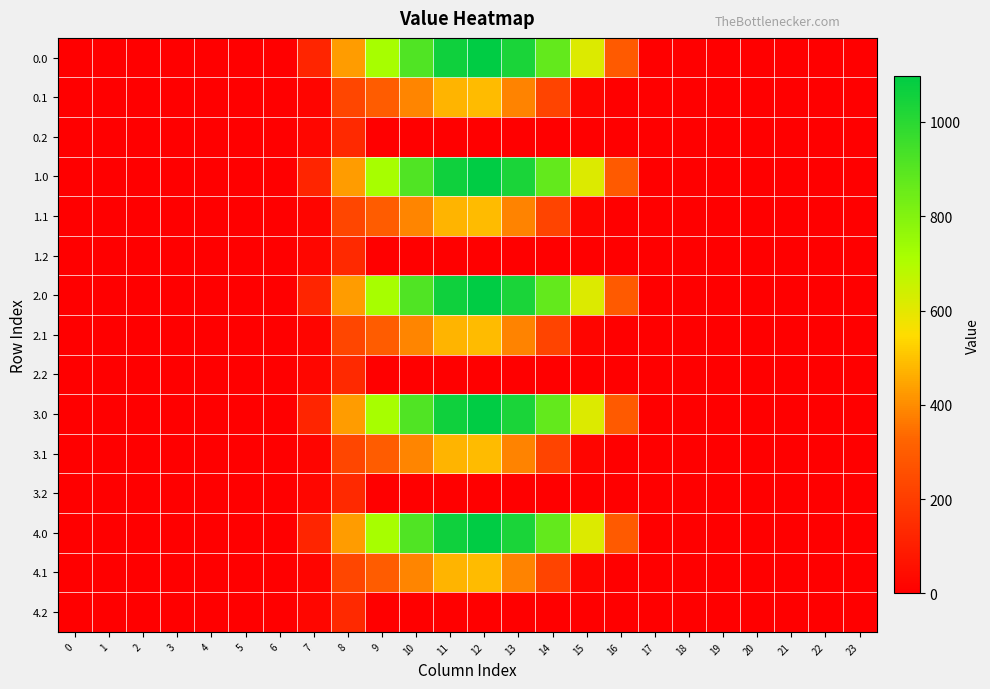

Between 20 and 8, which is larger?

8